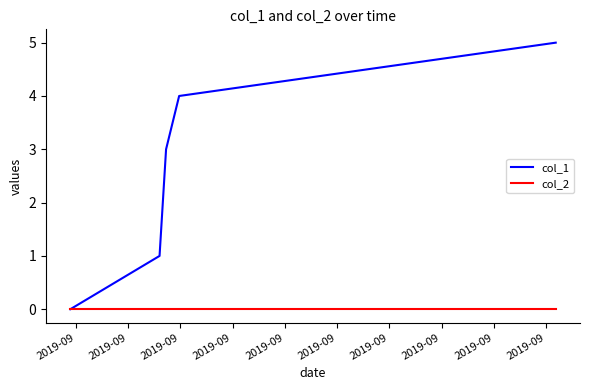

Which series has the largest range (max minus min)?

col_1